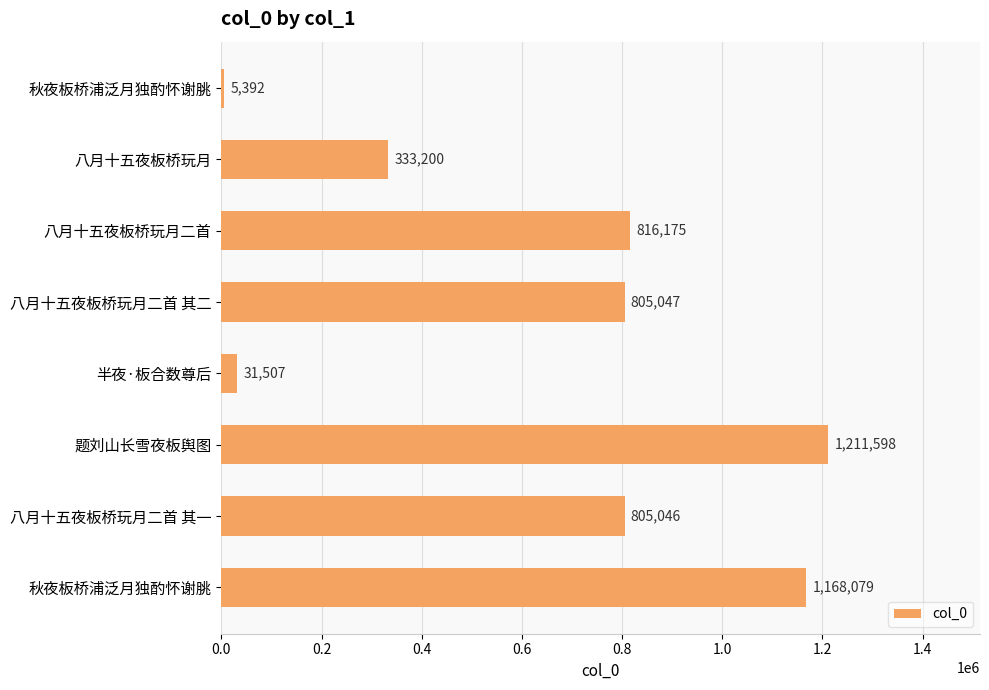

List the labels in order of value, smallest first.

秋夜板桥浦泛月独酌怀谢脁, 半夜·板合数尊后, 八月十五夜板桥玩月, 八月十五夜板桥玩月二首 其一, 八月十五夜板桥玩月二首 其二, 八月十五夜板桥玩月二首, 秋夜板桥浦泛月独酌怀谢朓, 题刘山长雪夜板舆图